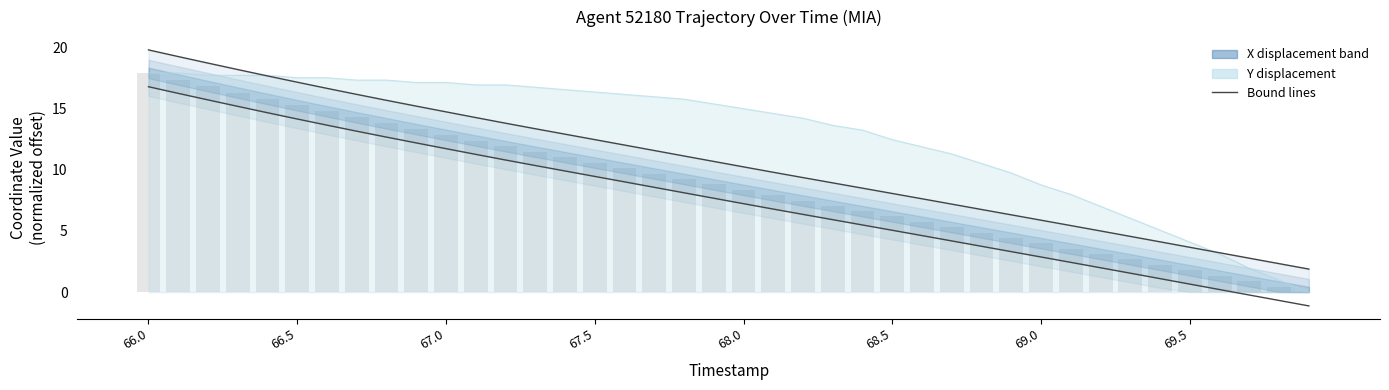

Reading left to right, list all the values displayed in this chart.

Upper bound: 19.8	19.2	18.7	18.2	17.6	17.1	16.6	16.1	15.7	15.2	14.7	14.2	13.8	13.3	12.9	12.4	12.0	11.6	11.1	10.7	10.2	9.8	9.3	8.9	8.5	8.1	7.6	7.2	6.7	6.3	5.9	5.4	5.0	4.5	4.1	3.7	3.2	2.8	2.3	1.9
Lower bound: 16.8	16.2	15.7	15.2	14.6	14.1	13.6	13.1	12.6	12.2	11.7	11.2	10.8	10.3	9.9	9.4	9.0	8.6	8.1	7.7	7.2	6.8	6.3	5.9	5.5	5.0	4.6	4.2	3.7	3.3	2.9	2.4	2.0	1.5	1.1	0.7	0.2	-0.2	-0.7	-1.1